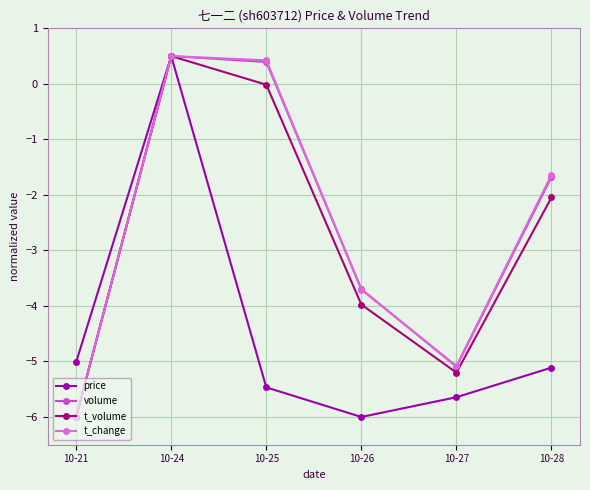

What is the difference between the maximum and minimum values in the t_change series?

6.5